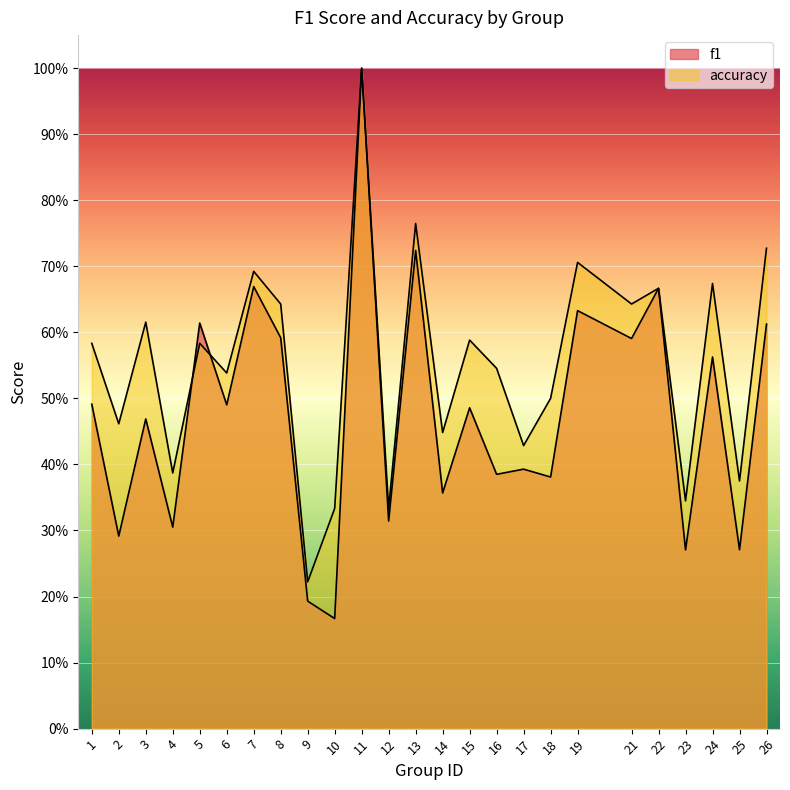

Count the number of data series in this chart.

2